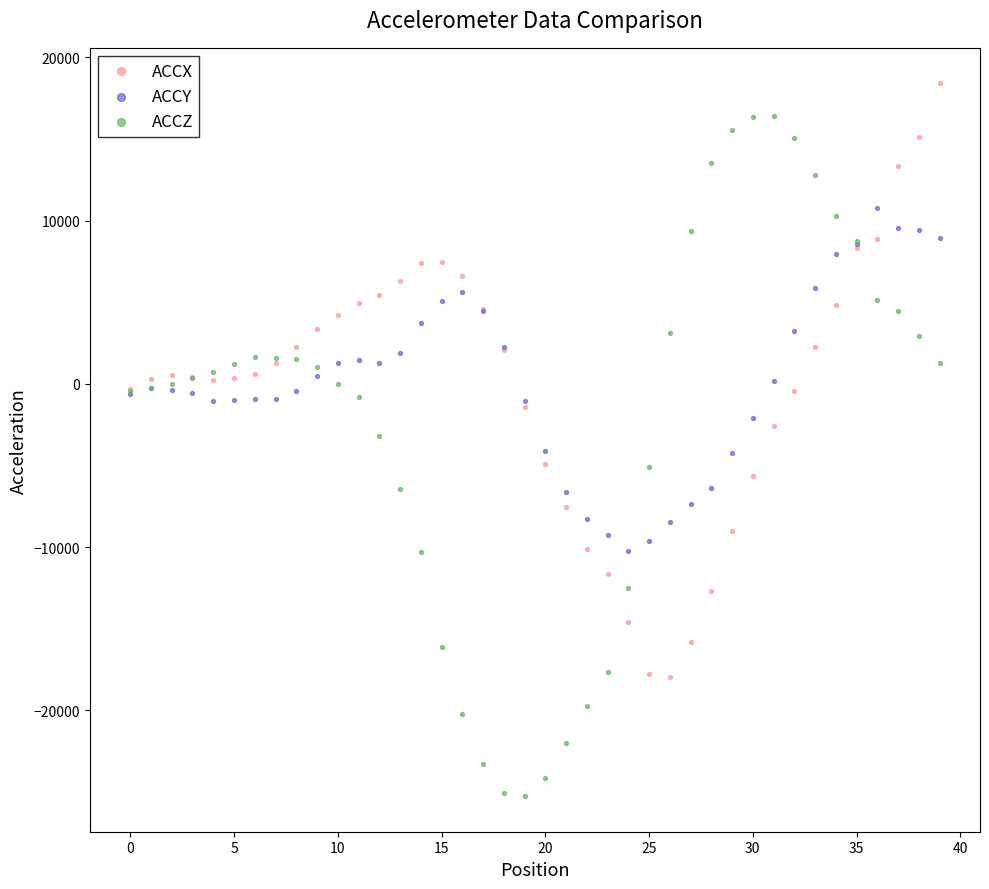

Which series contains the highest Y value?

ACCX